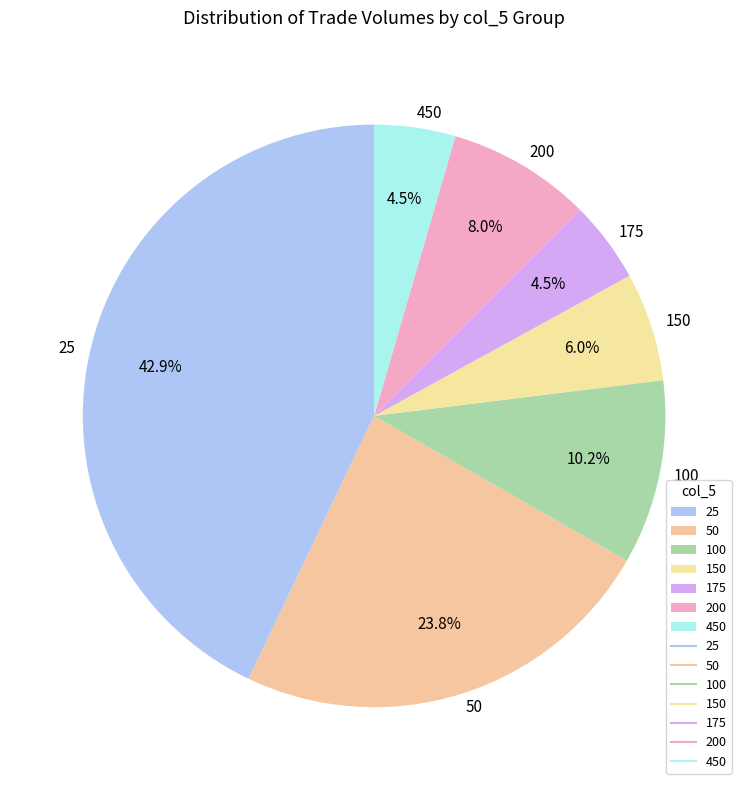

Do 50 and 25 together represent more than half of the pie?

Yes